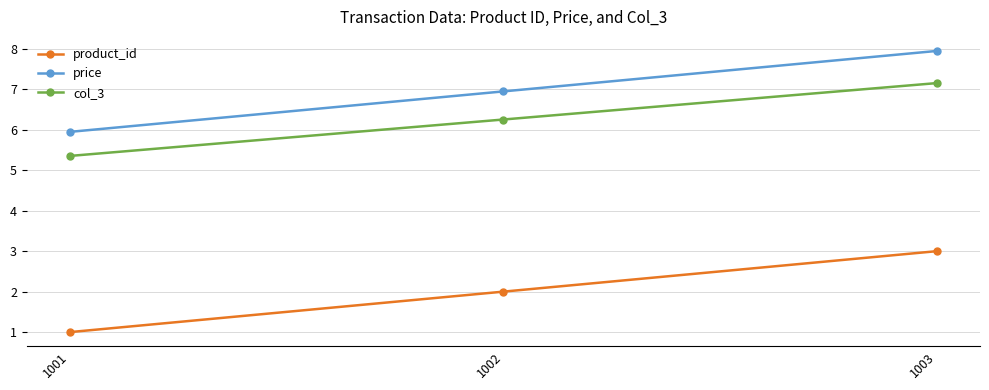

What is the difference between the maximum and minimum values in the product_id series?

2.0